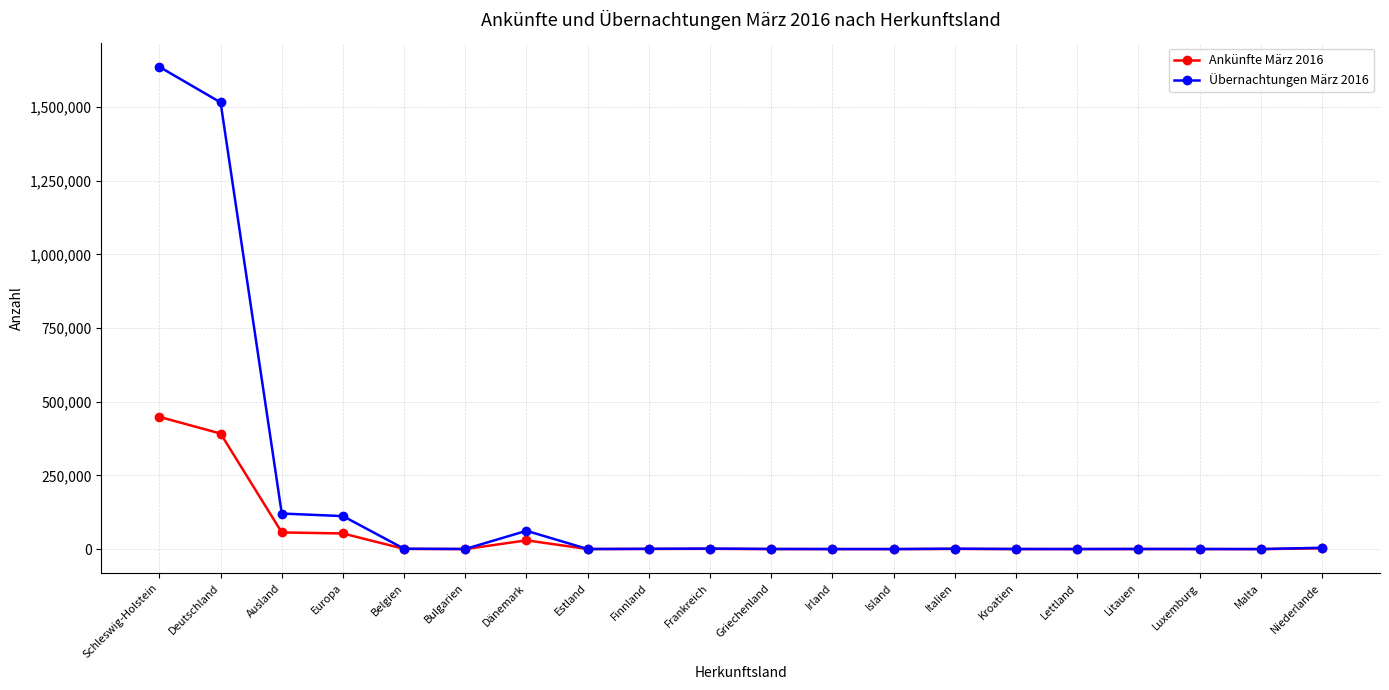

How many data points in Ankünfte März 2016 are less than 566?

10